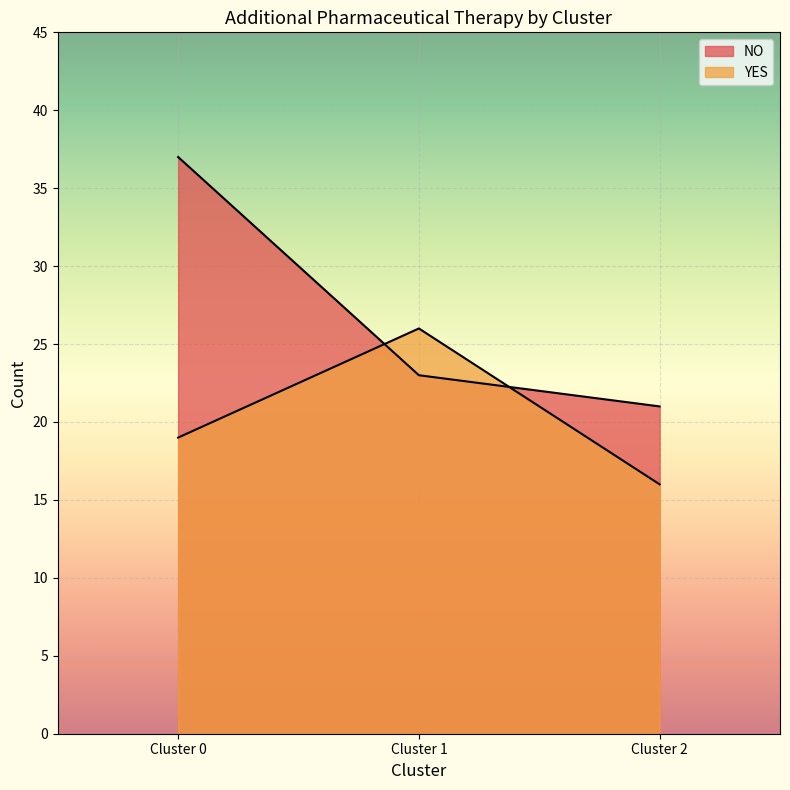

Which series has the largest total across all categories?

NO